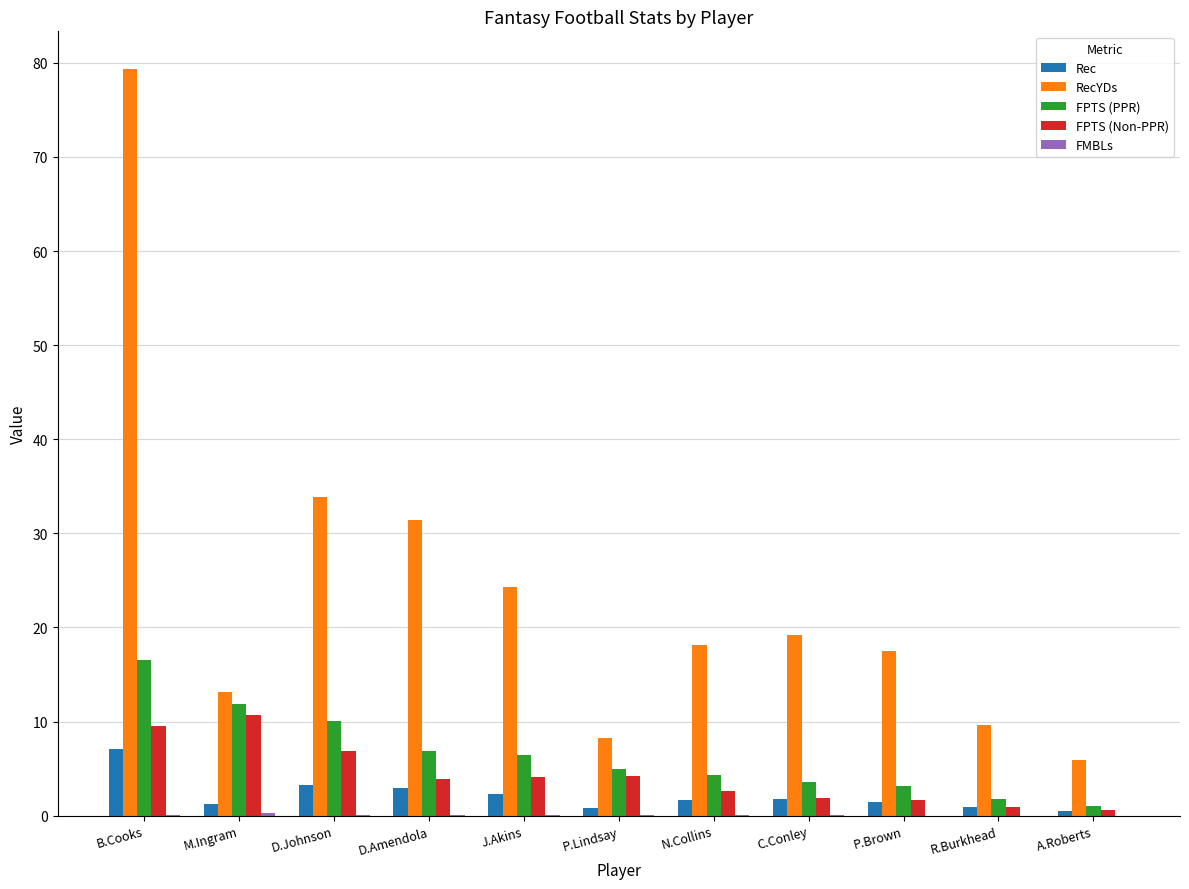

What is the sum of all FPTS (Non-PPR) values?

47.0